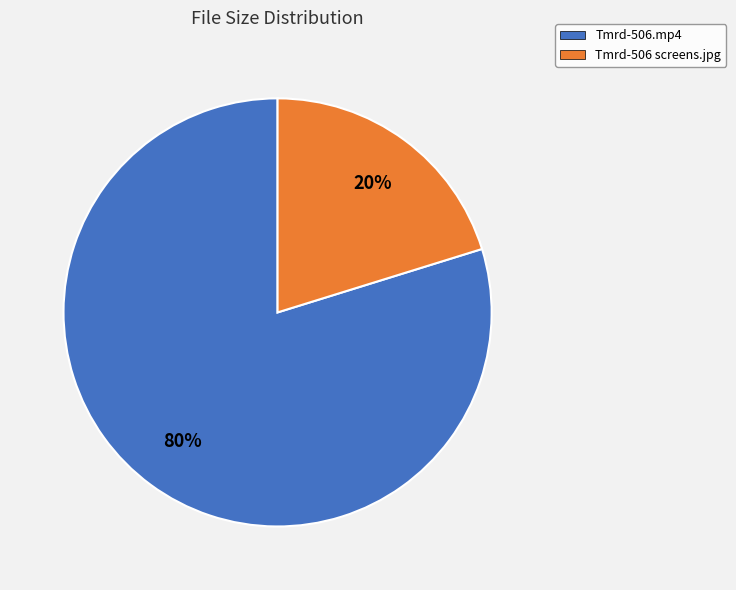

To the nearest percent, what percentage of the pie is Tmrd-506.mp4?

80%